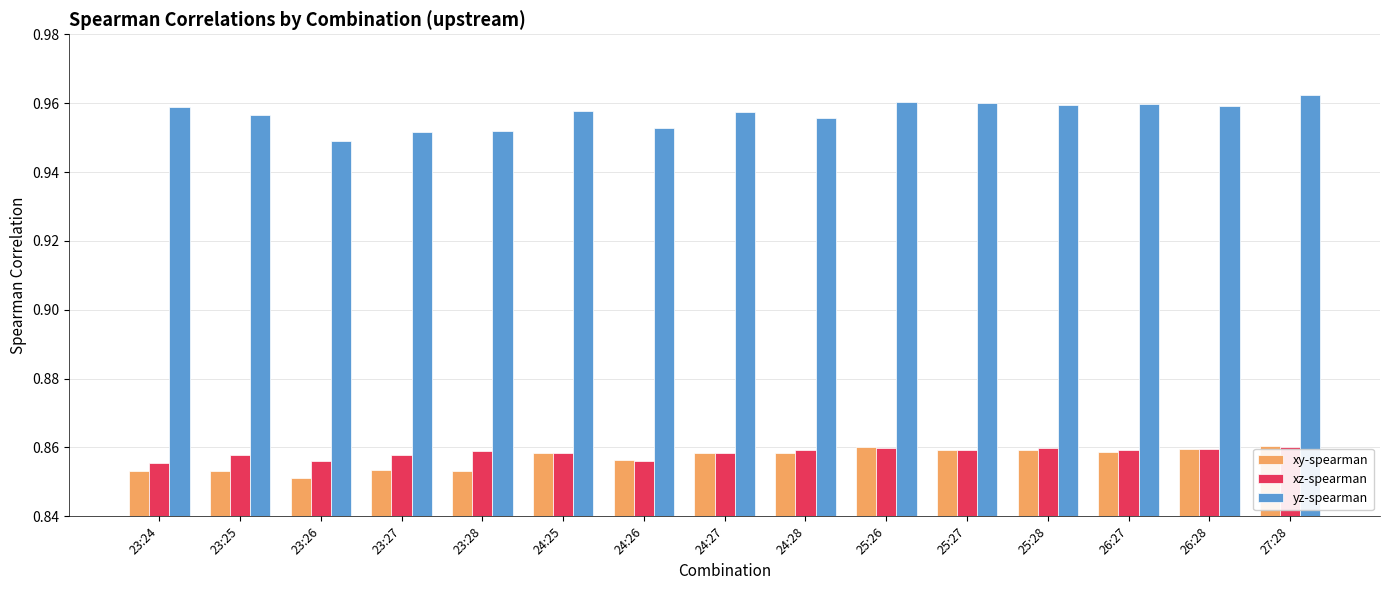

At how many categories does at least one series exceed 0?

15